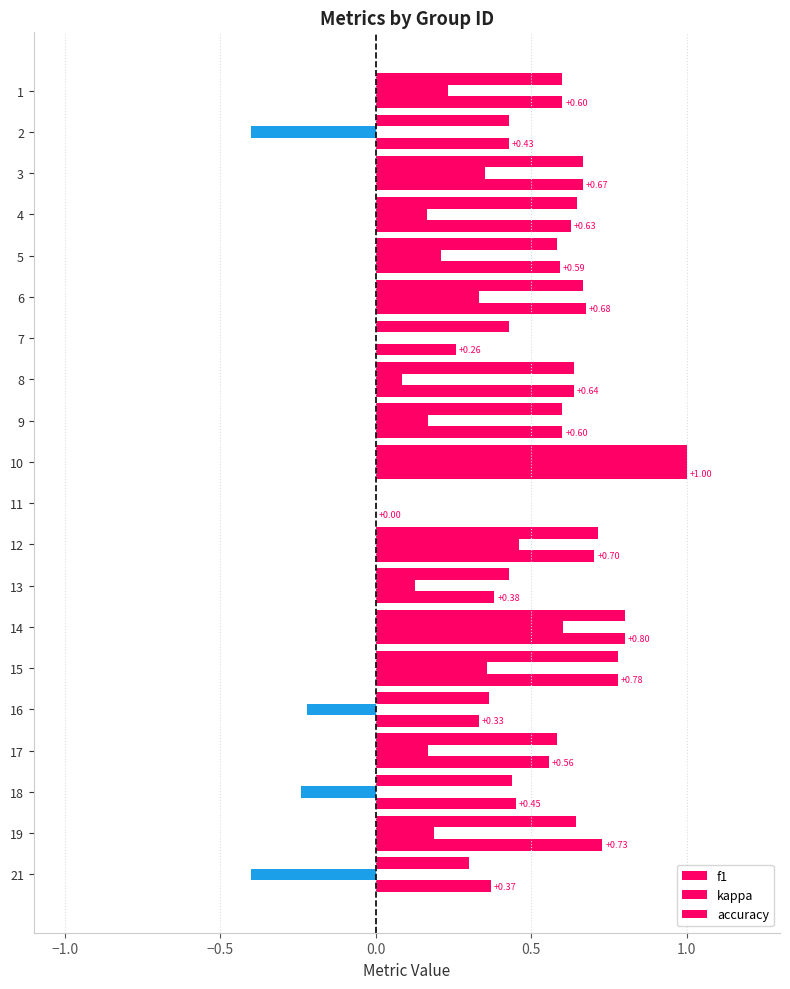

At how many categories does at least one series exceed 0?

19